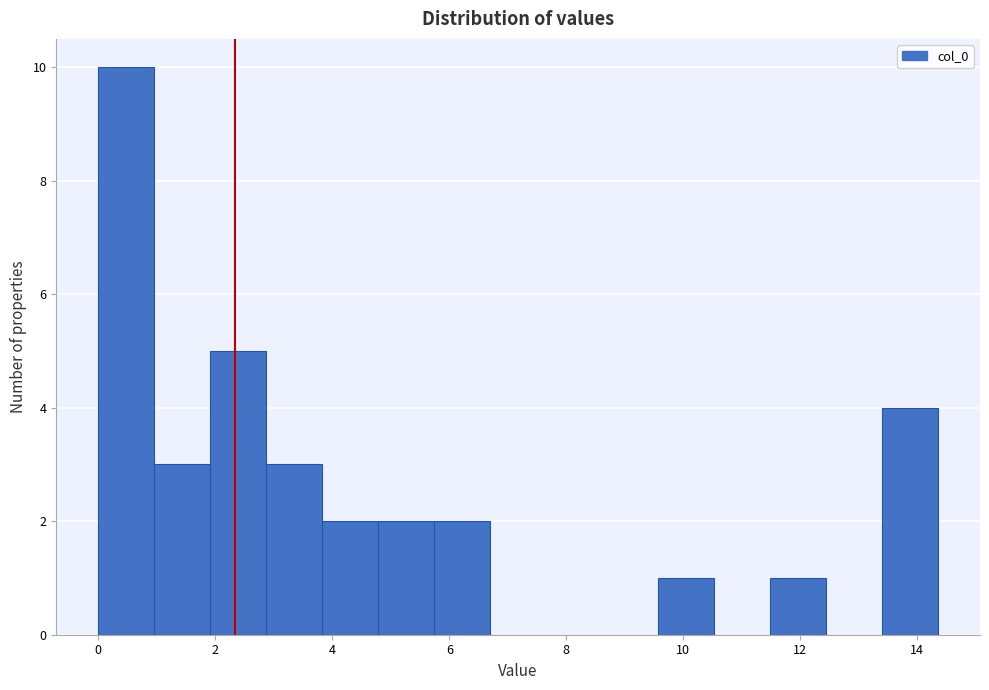

Reading left to right, list every bar in this chart as the range it spans on the x-axis followed by its height. Neither the bar edges nor the heights are printed on the chart, so give them approximately, as read against the axes.

0.0 to 1.0: 10
1.0 to 2.0: 3
2.0 to 2.8: 5
2.8 to 3.8: 3
3.8 to 4.8: 2
4.8 to 5.8: 2
5.8 to 6.6: 2
6.6 to 7.6: 0
7.6 to 8.6: 0
8.6 to 9.6: 0
9.6 to 10.6: 1
10.6 to 11.4: 0
11.4 to 12.4: 1
12.4 to 13.4: 0
13.4 to 14.4: 4